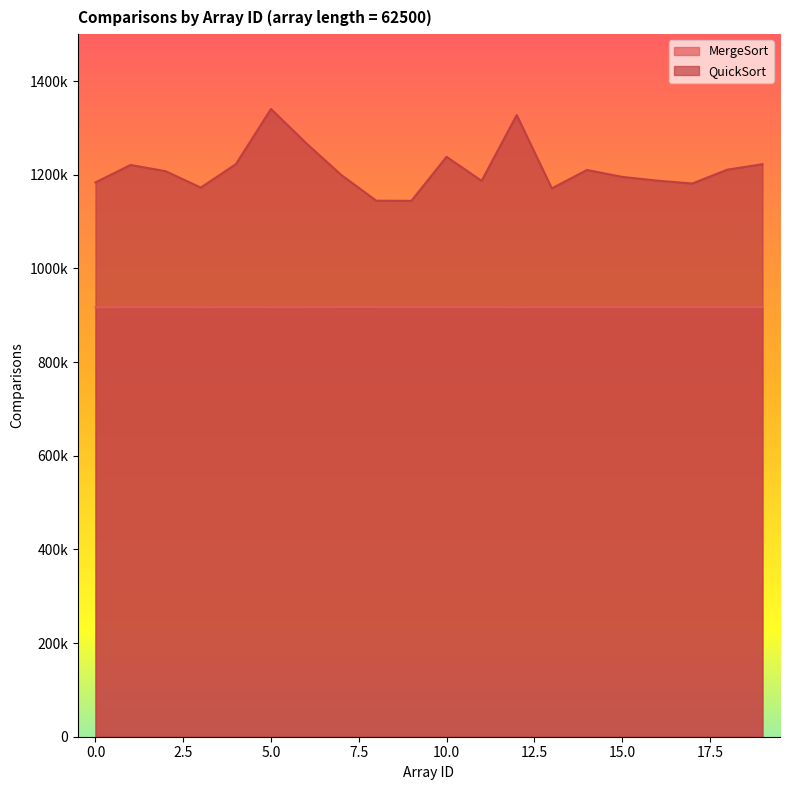

What is the sum of all MergeSort values?

18343093